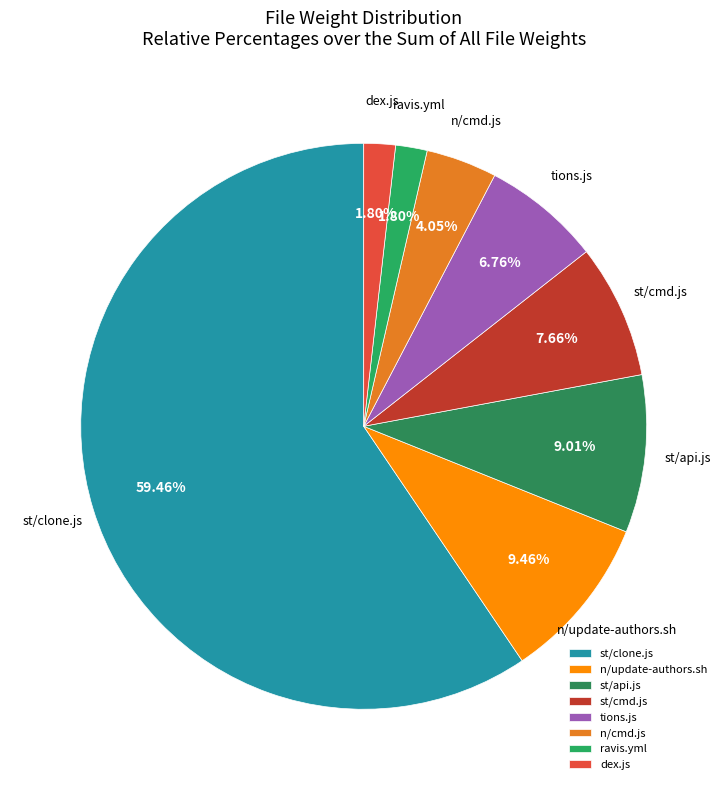

How many slices are in this pie chart?

8